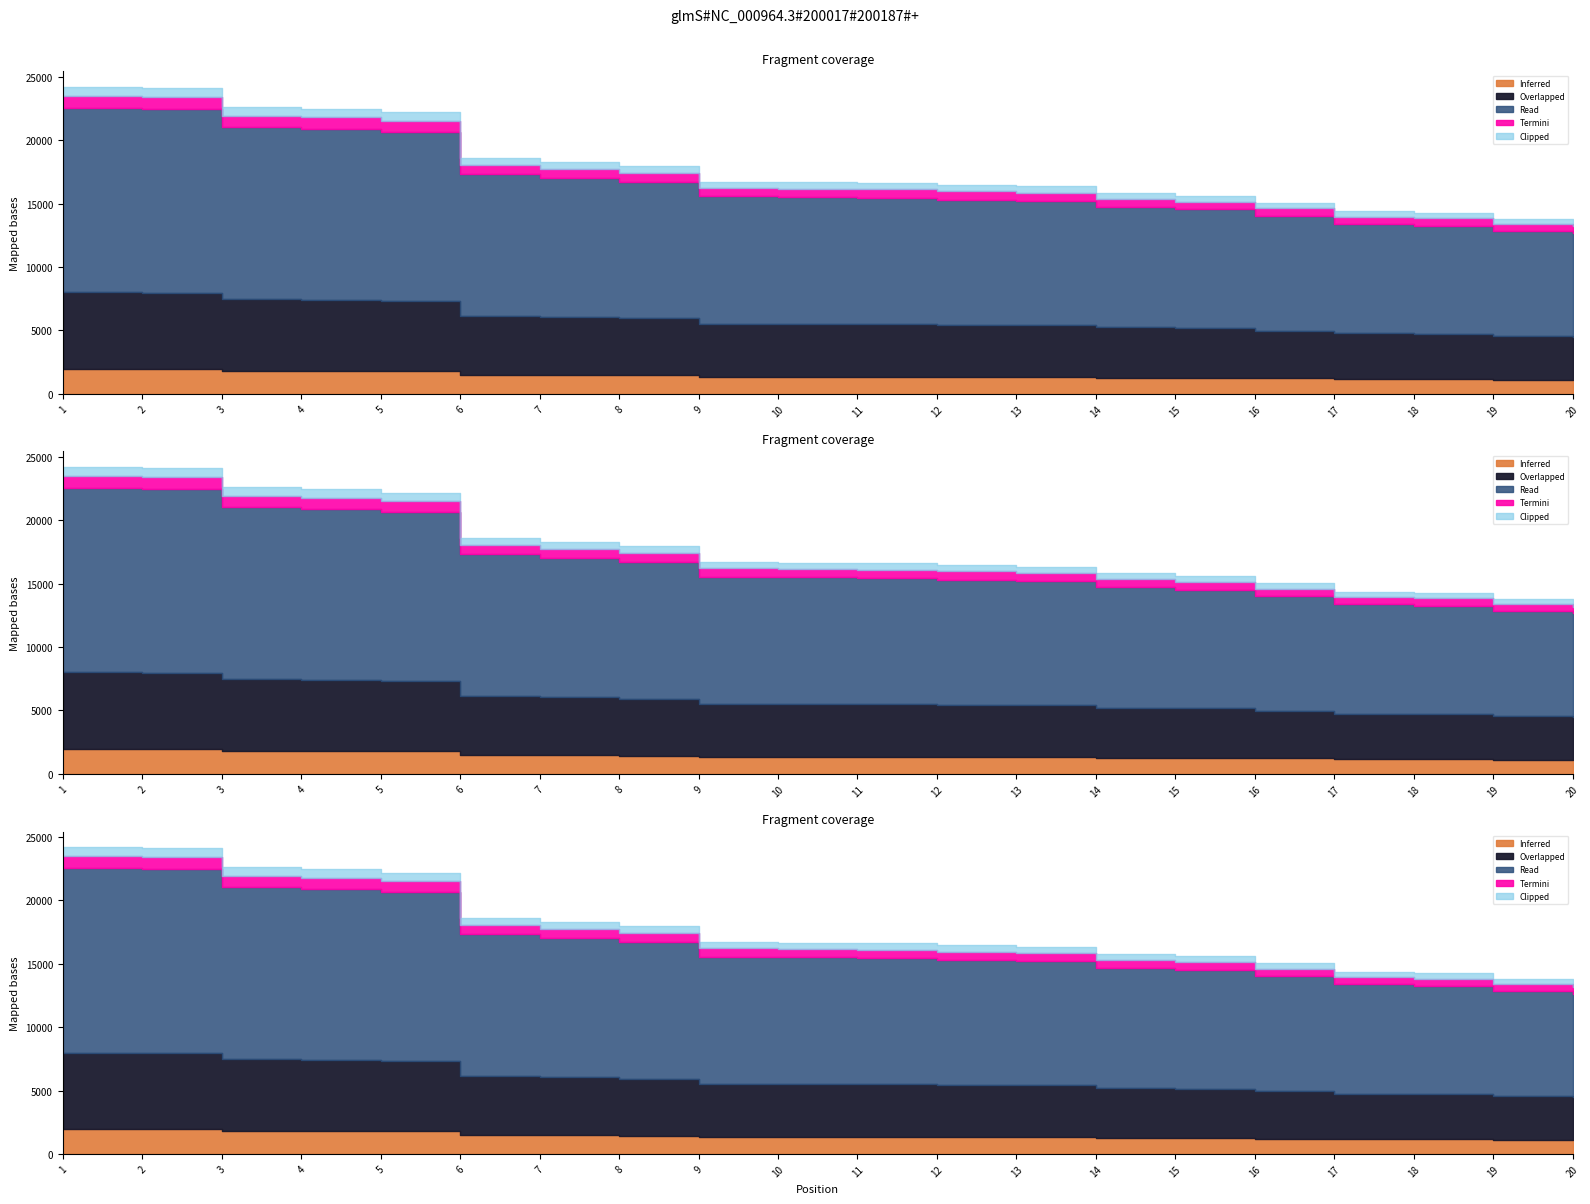

What is the value of the 19th point from the left?

13810